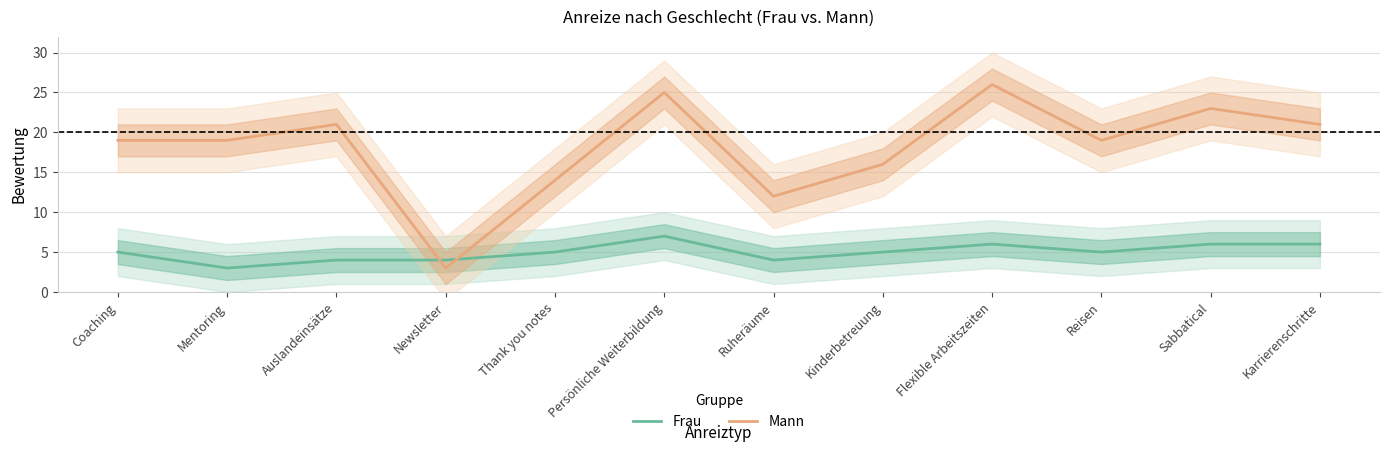

Which series changed the most between Newsletter and Thank you notes?

Mann